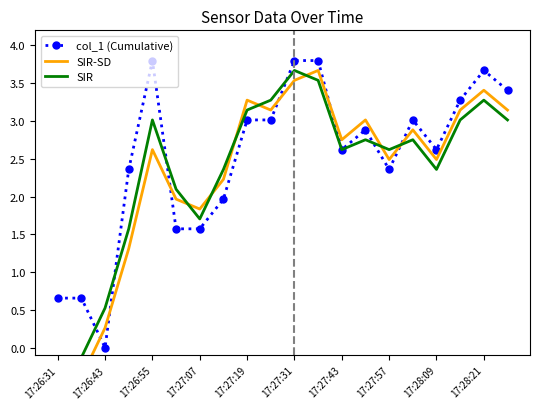

What is the maximum value for col_1 (Cumulative)?

3.8